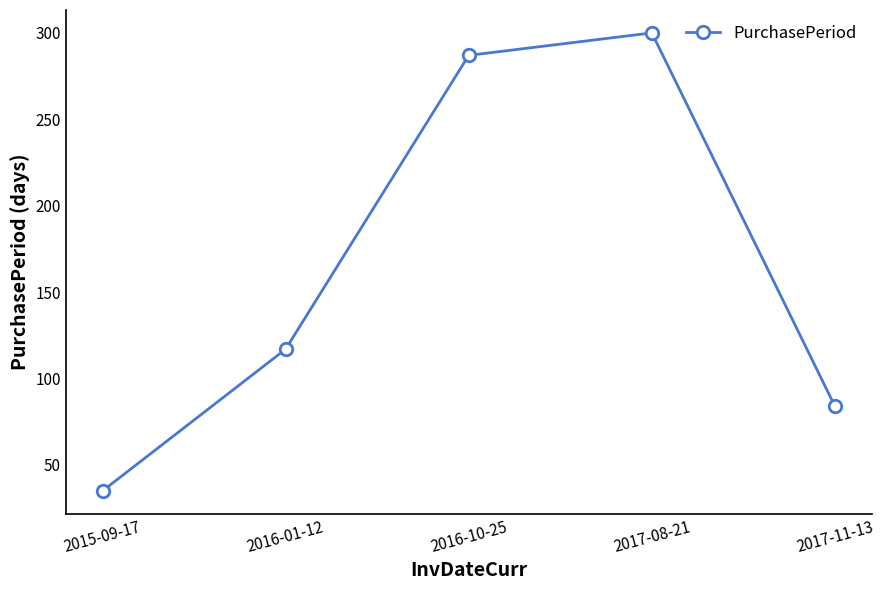

What is the change in value from 2015-09-17 to 2016-10-25?

+252